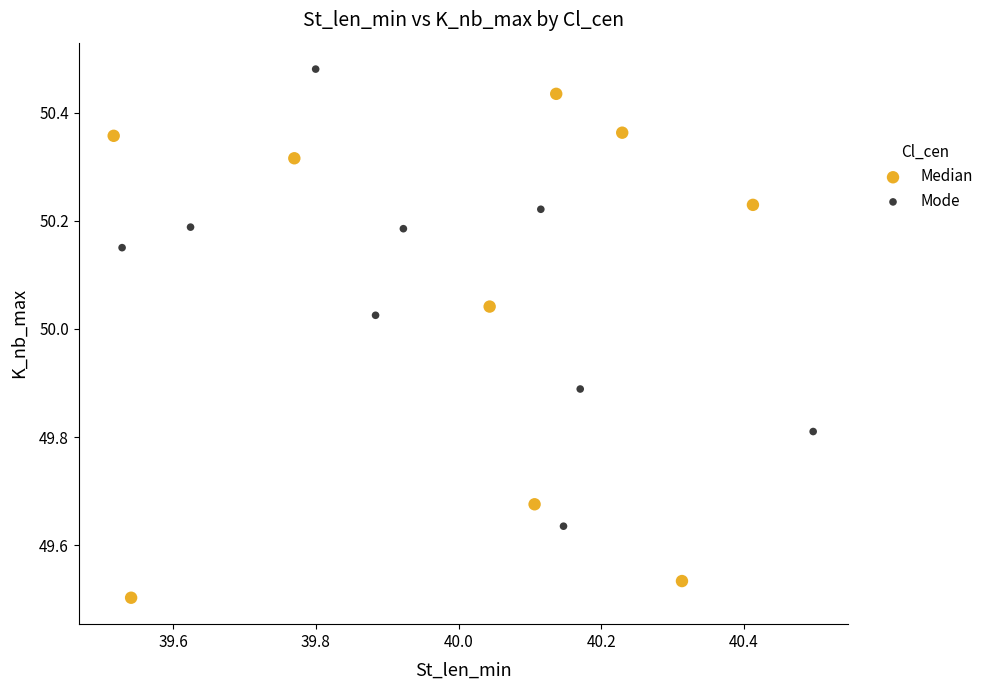

What are all the series names shown in the legend?

Median, Mode